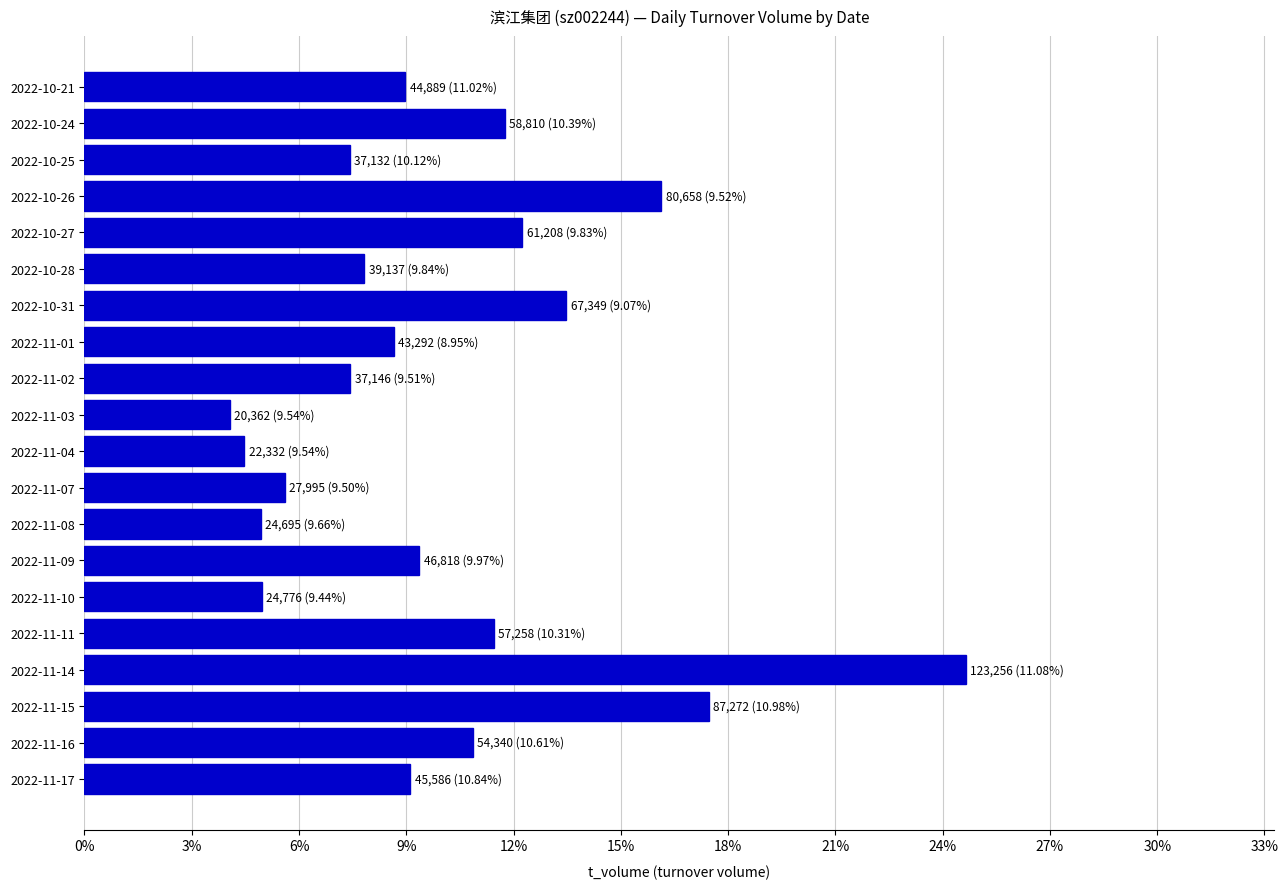

Does the chart contain any negative values?

No